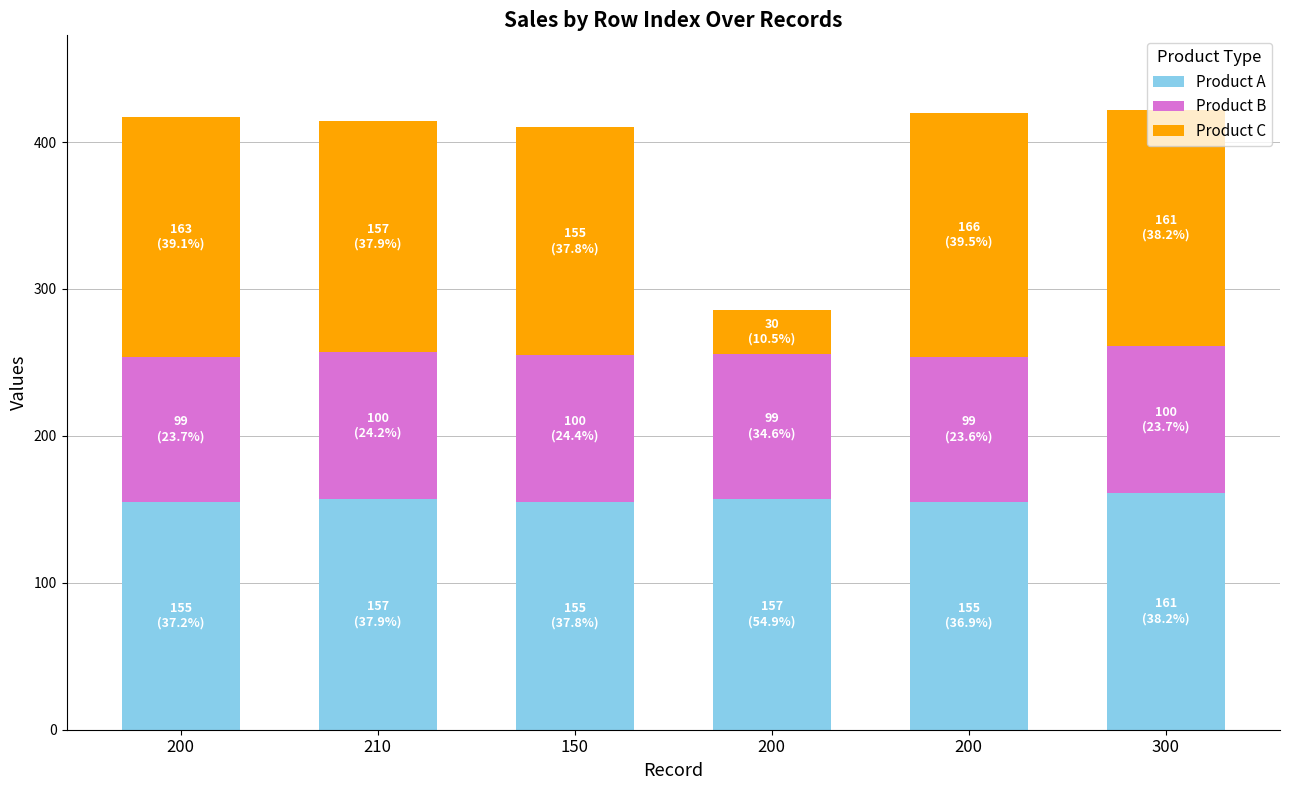

What are all the series names shown in the legend?

Product A, Product B, Product C